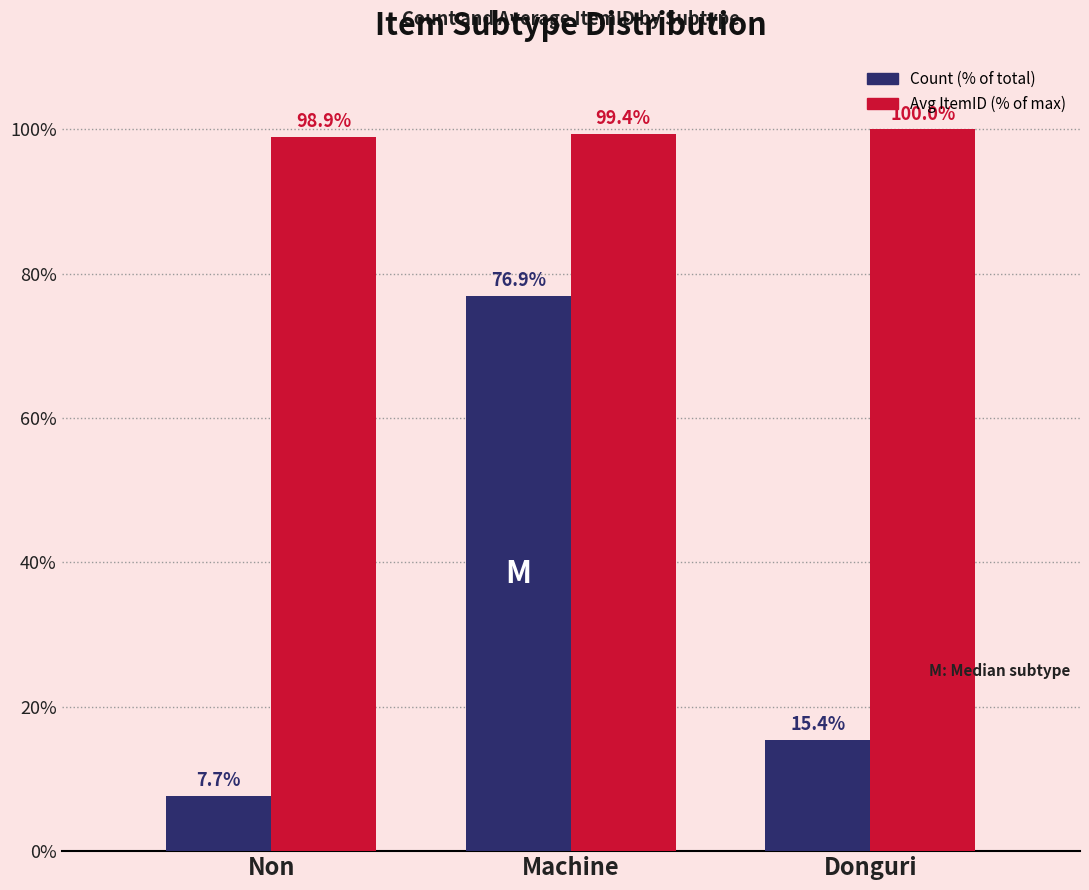

How many series are shown in this chart?

2